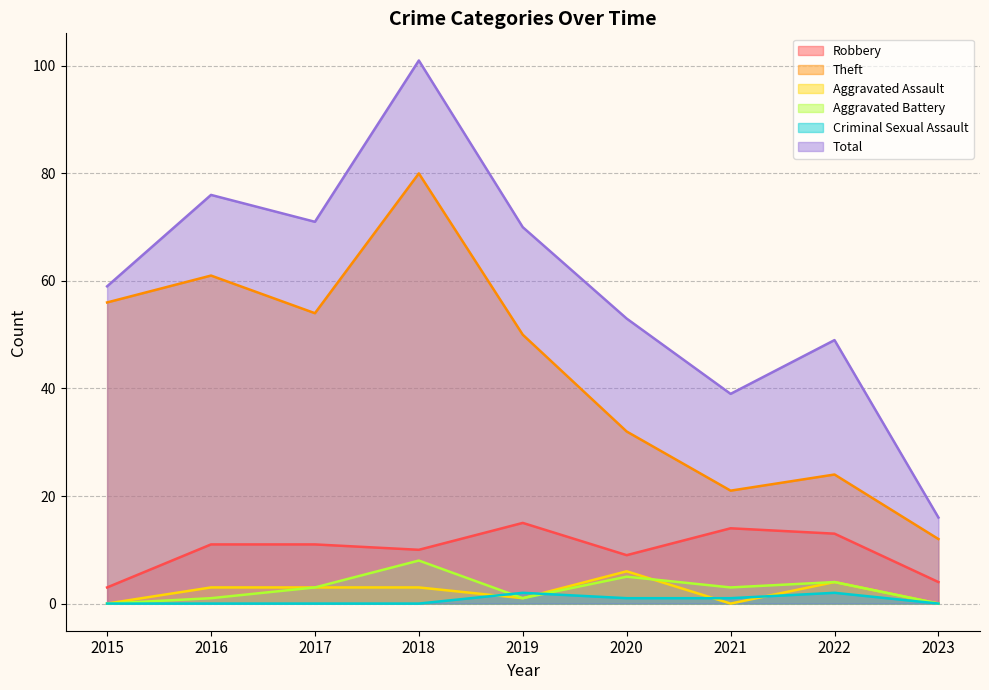

Reading left to right, extract all data points from this chart.

Robbery: 2015=3	2016=11	2017=11	2018=10	2019=15	2020=9	2021=14	2022=13	2023=4
Theft: 2015=56	2016=61	2017=54	2018=80	2019=50	2020=32	2021=21	2022=24	2023=12
Aggravated Assault: 2015=0	2016=3	2017=3	2018=3	2019=1	2020=6	2021=0	2022=4	2023=0
Aggravated Battery: 2015=0	2016=1	2017=3	2018=8	2019=1	2020=5	2021=3	2022=4	2023=0
Criminal Sexual Assault: 2015=0	2016=0	2017=0	2018=0	2019=2	2020=1	2021=1	2022=2	2023=0
Total: 2015=59	2016=76	2017=71	2018=101	2019=70	2020=53	2021=39	2022=49	2023=16